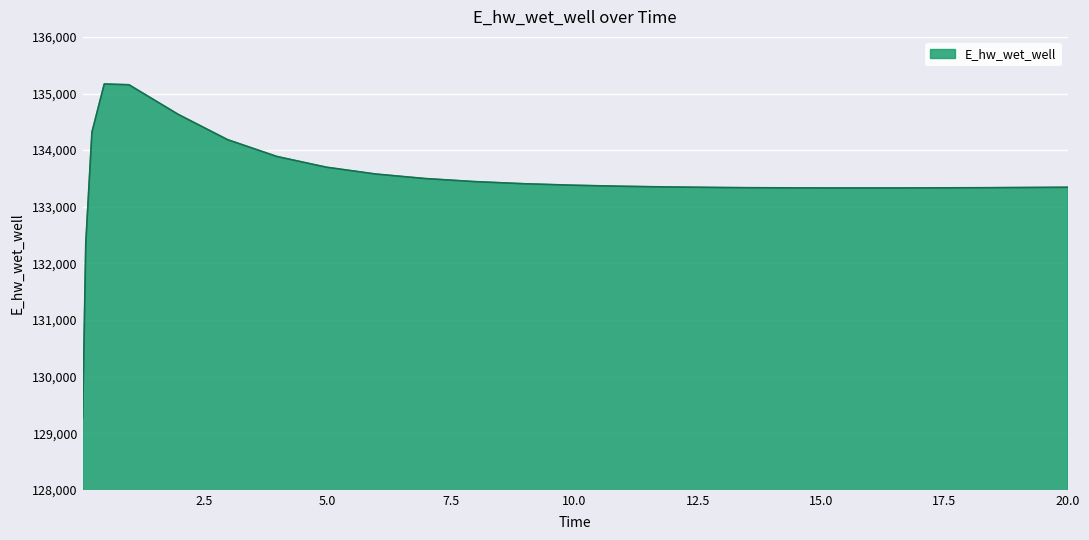

What is the difference between the maximum and minimum values?

5896.8